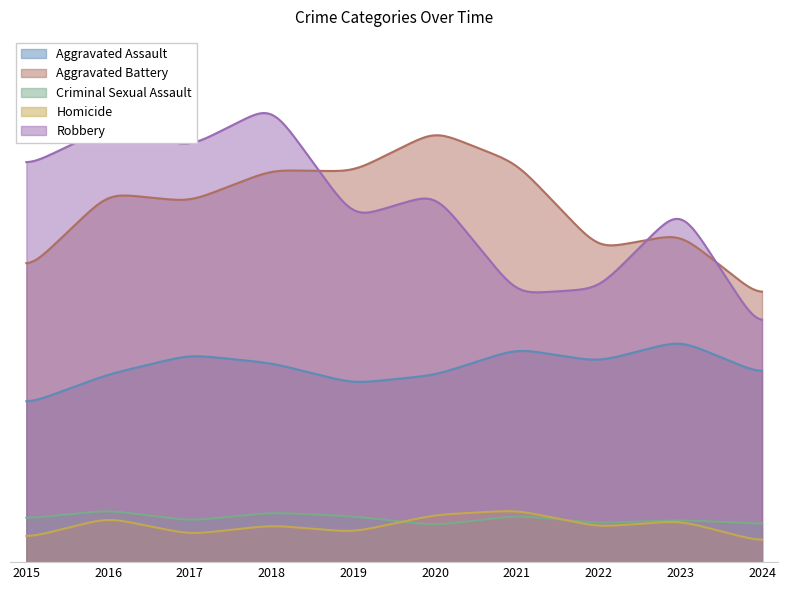

At how many categories does at least one series exceed 229?

10